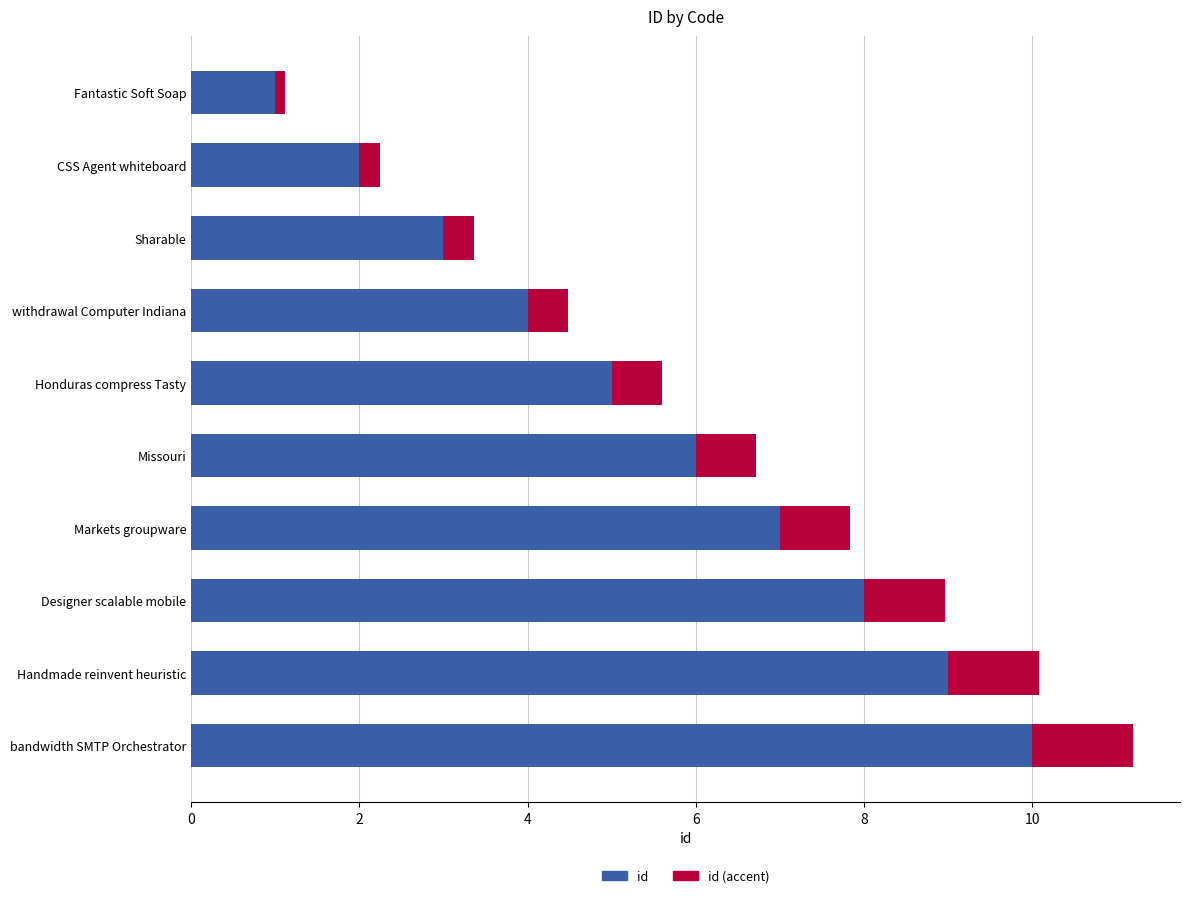

At which category is the sum across all series the highest?

bandwidth SMTP Orchestrator